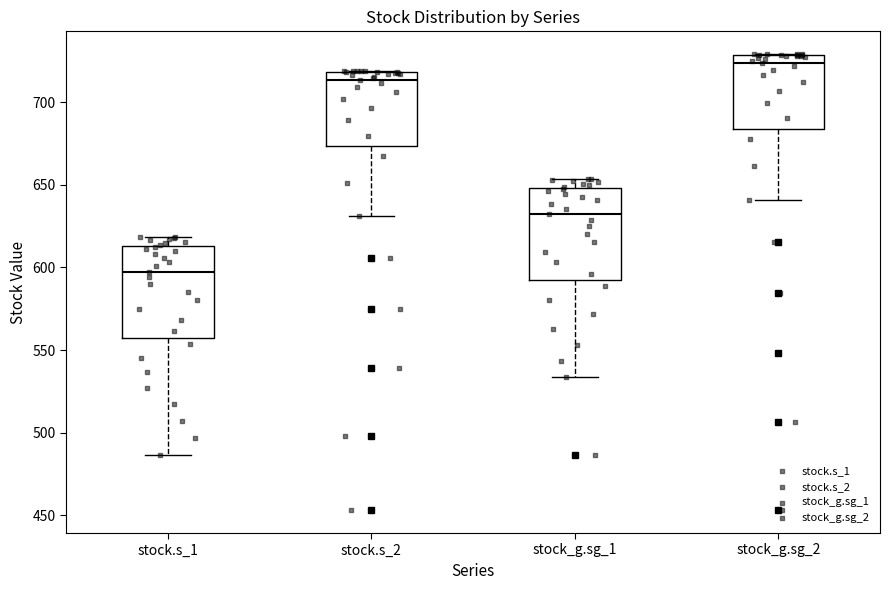

Where does the lower whisker of the box for stock.s_1 end on the y-axis? The values are not printed on the chart, so give them approximately, as read against the axis.

485